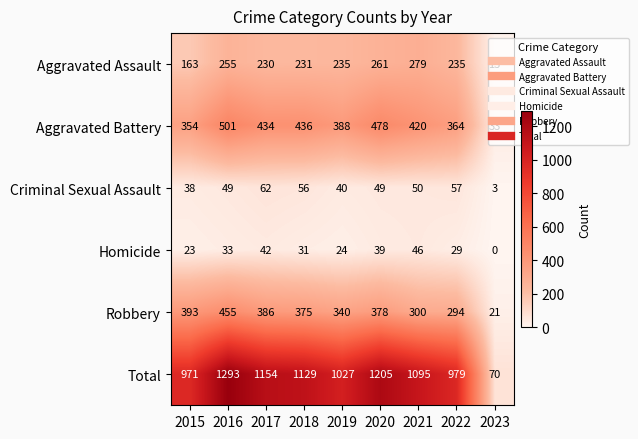

Count the number of categories in the chart.

9